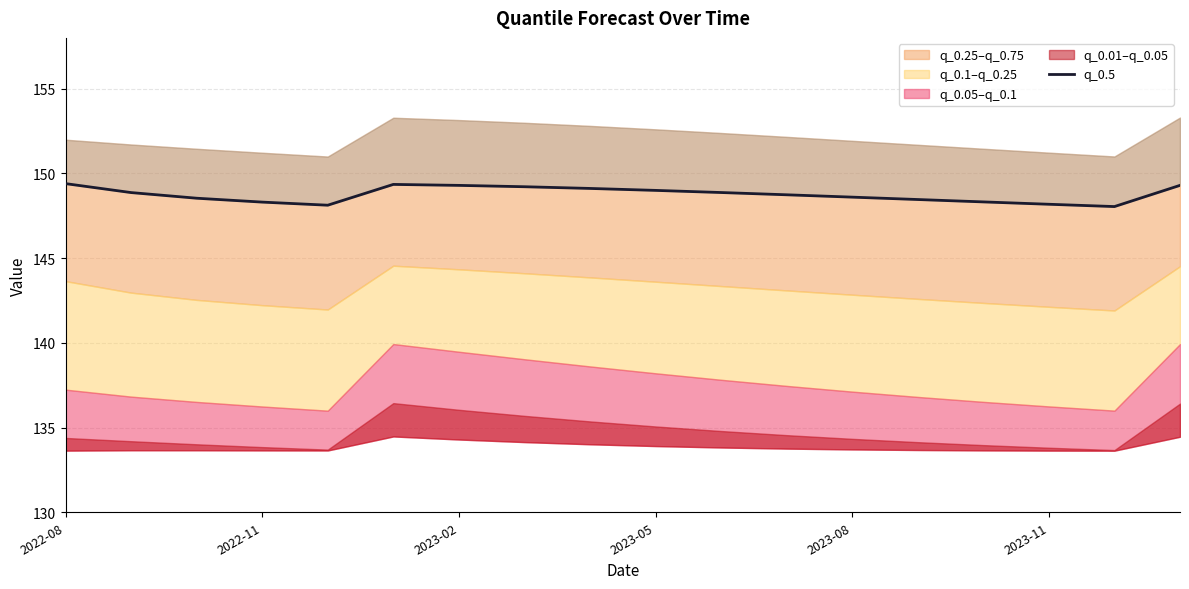

What is the sum of all values?

2677.7